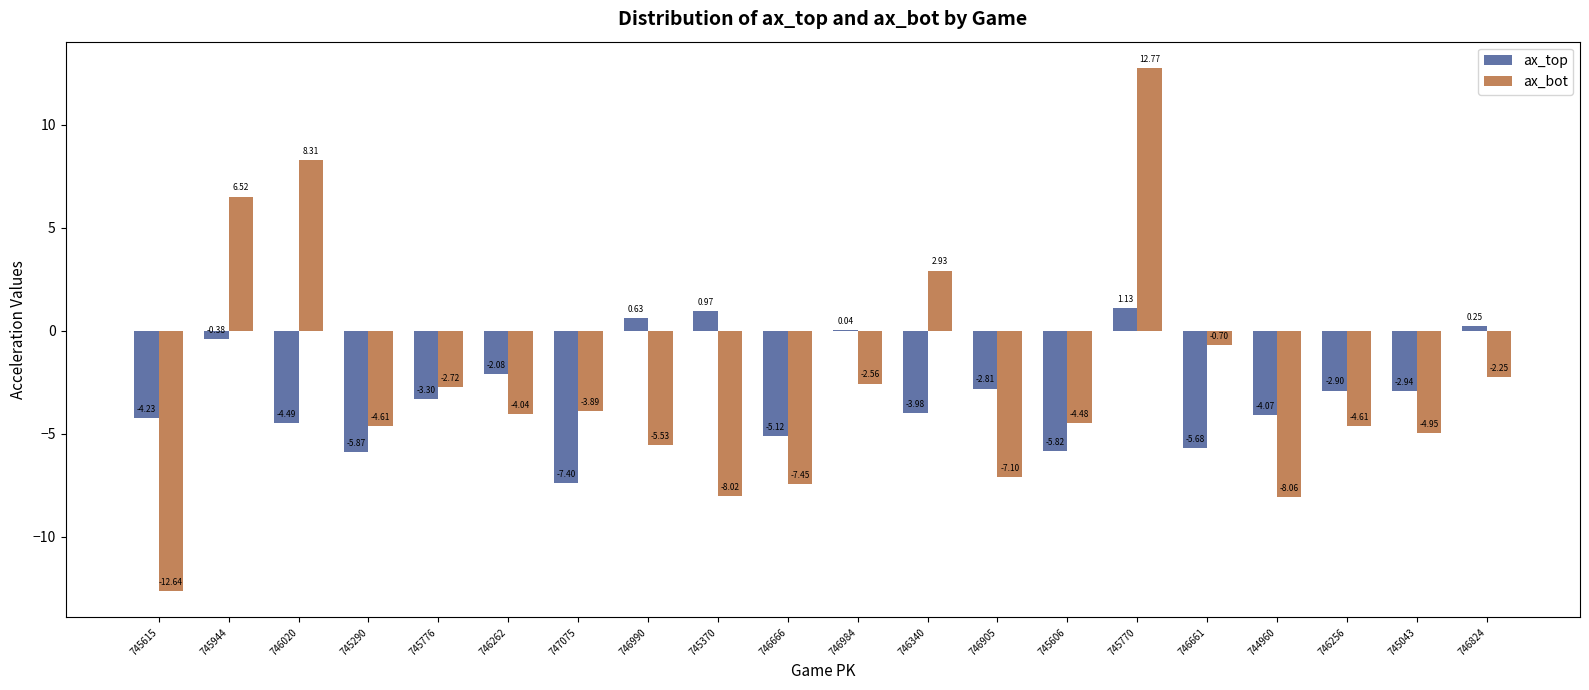

What is the spread (max minus min) of values at 747075?

3.5